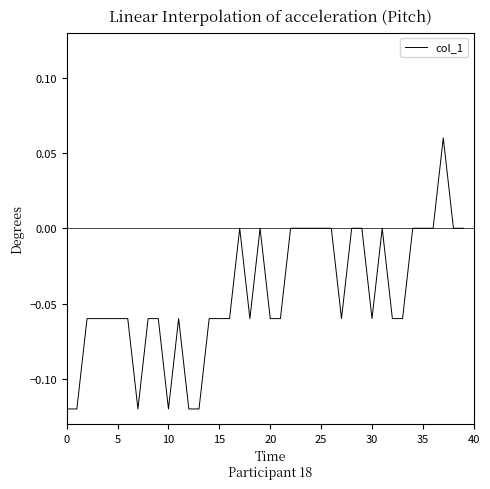

How many values are between 0 and 1?

16